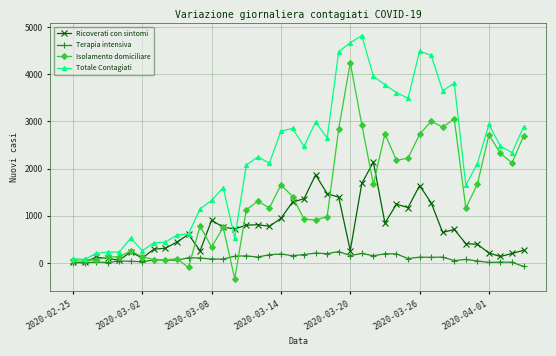

Rank the series by their average value, from highest to lowest.

Totale Contagiati, Isolamento domiciliare, Ricoverati con sintomi, Terapia intensiva